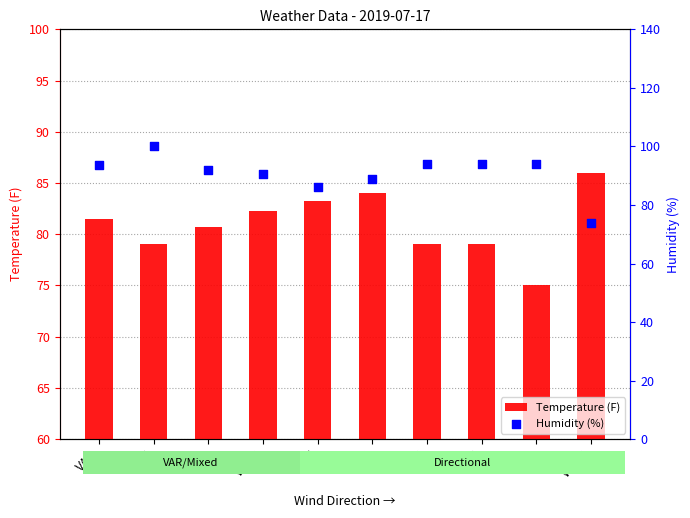

What are all the series names shown in the legend?

Temperature (F), Humidity (%)